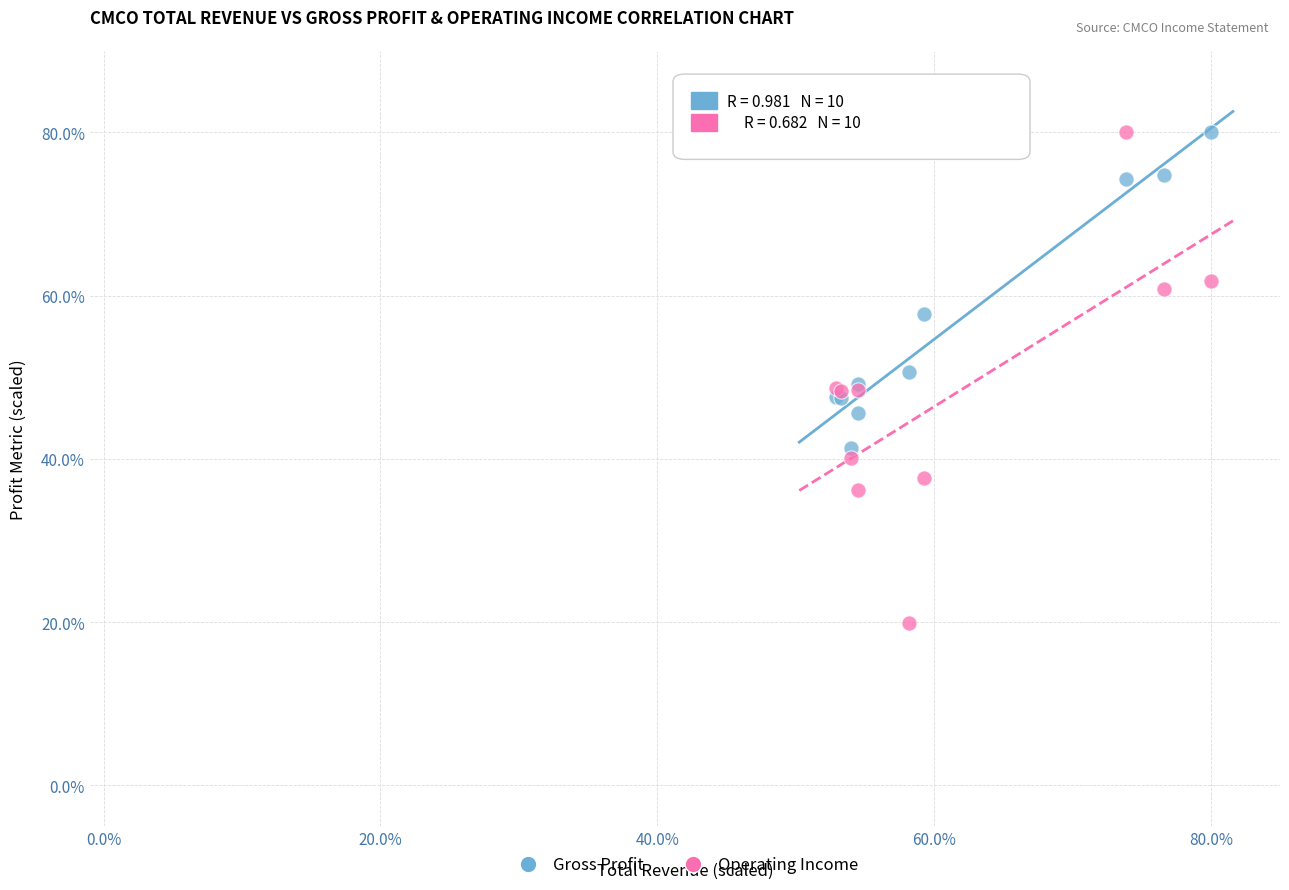

Which series reaches the minimum Y coordinate?

Operating Income